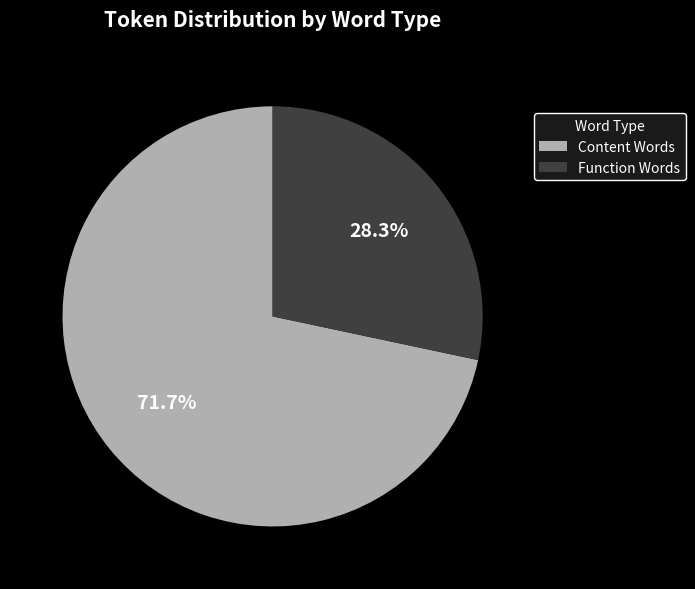

What portion of the pie excludes Function Words?

71.7%